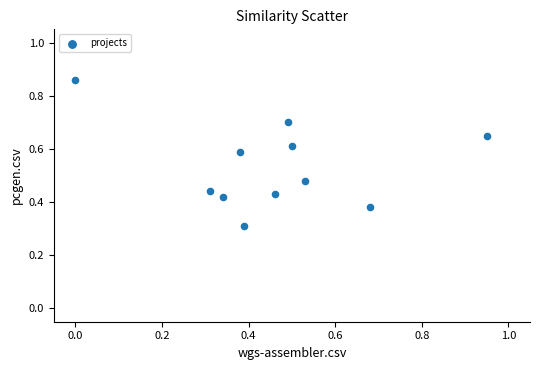

What Y value in the scatter plot is closest to 0?

0.3